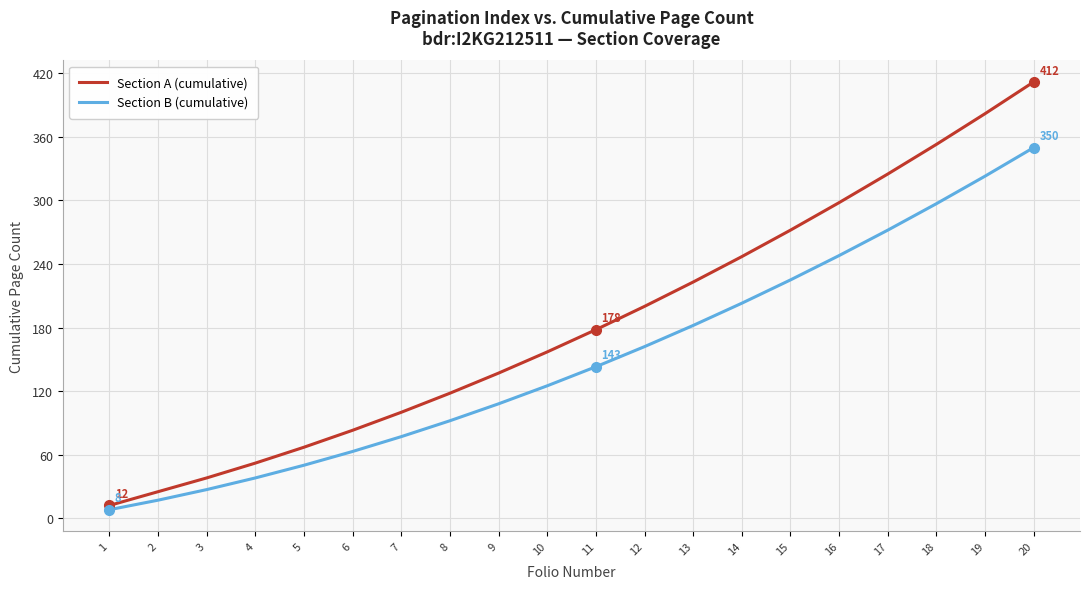

What is the difference between the maximum and minimum values in the Section B (cumulative) series?

342